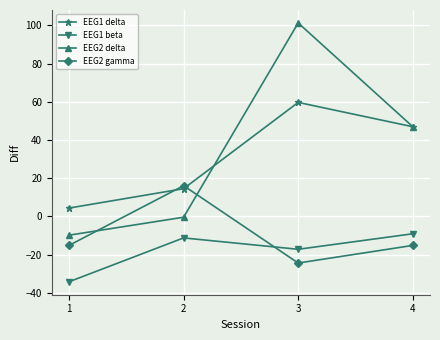

Count the number of data series in this chart.

4